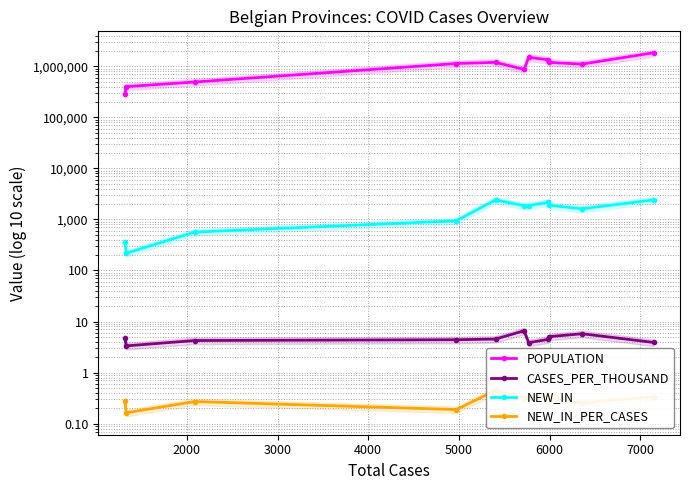

Rank the series by their maximum value, from lowest to highest.

NEW_IN_PER_CASES, CASES_PER_THOUSAND, NEW_IN, POPULATION